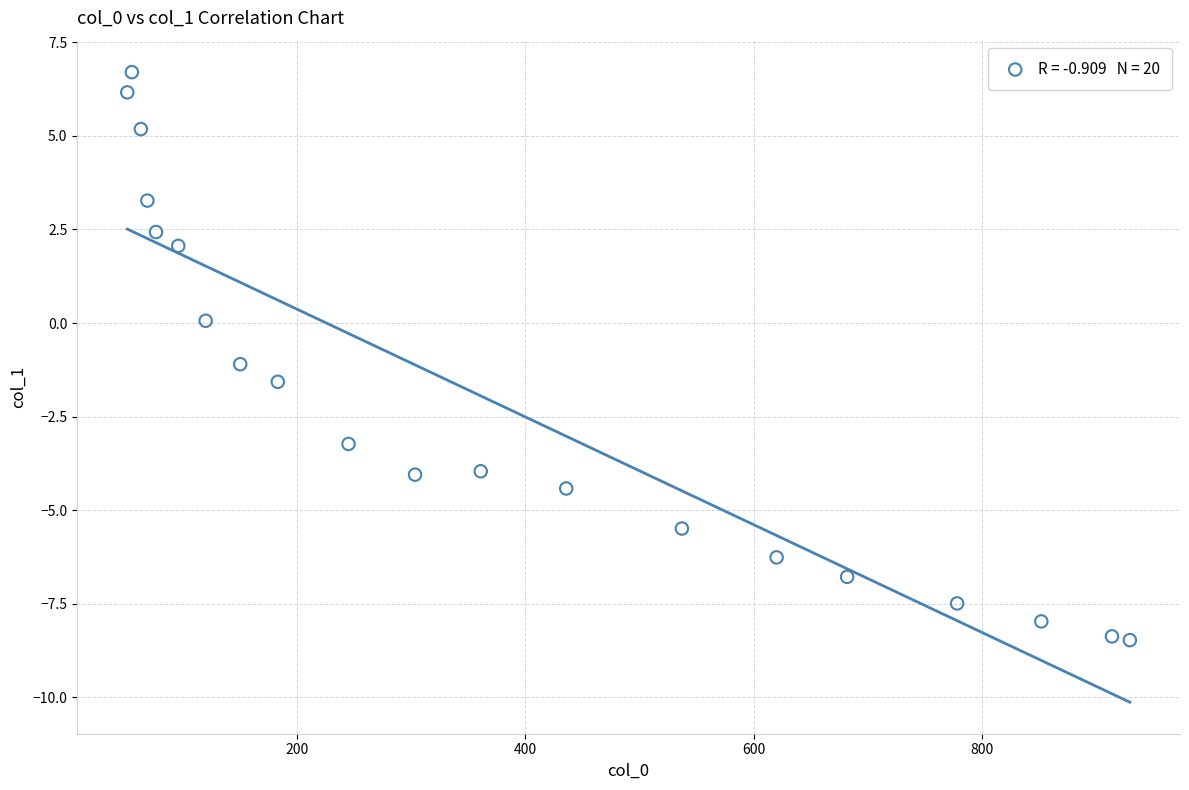

What is the range of Y values (max minus min)?

15.2